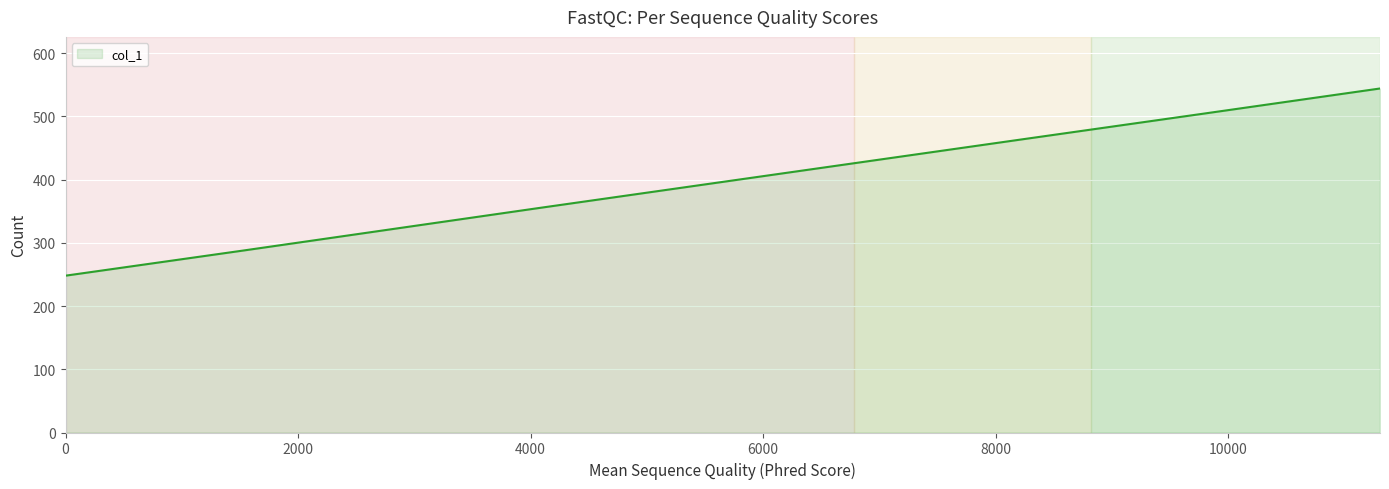

What is the maximum value shown in the chart?

544